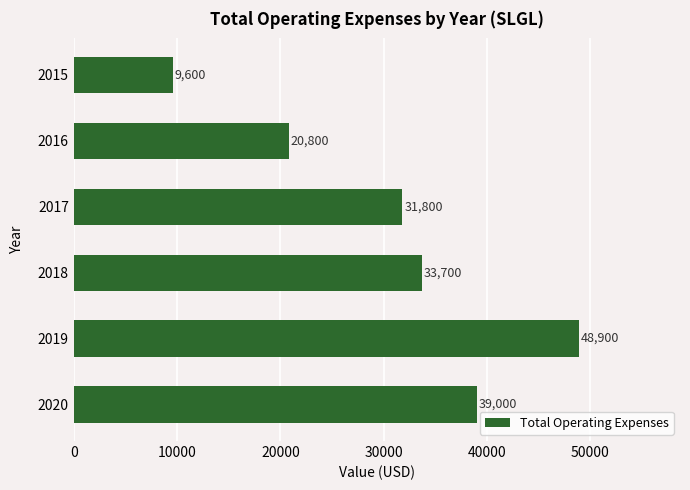

True or false: the data shows 13996 at 2015.

False